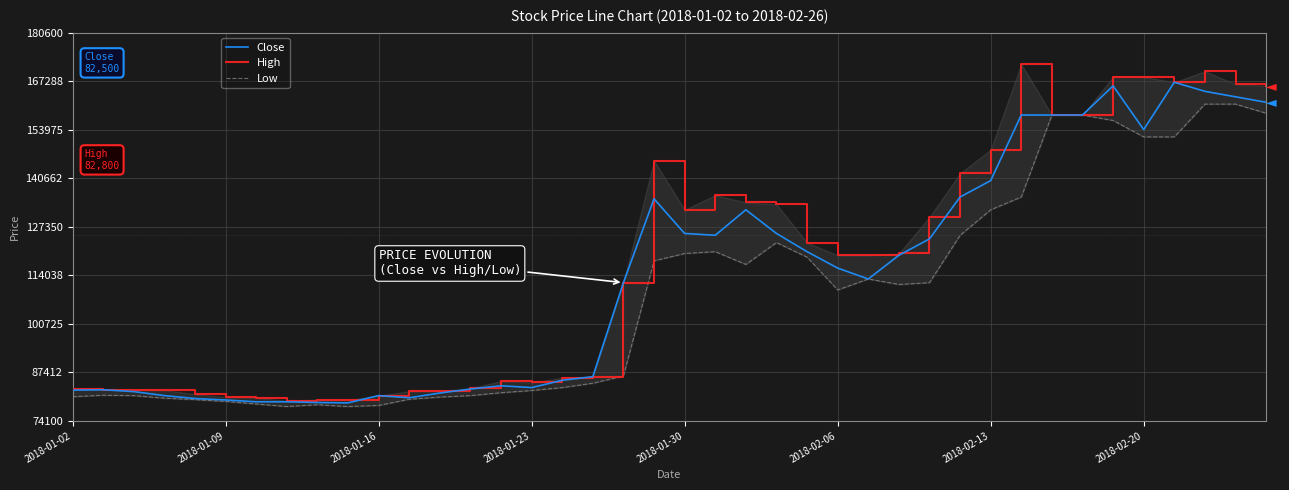

Which series has the largest total across all categories?

High